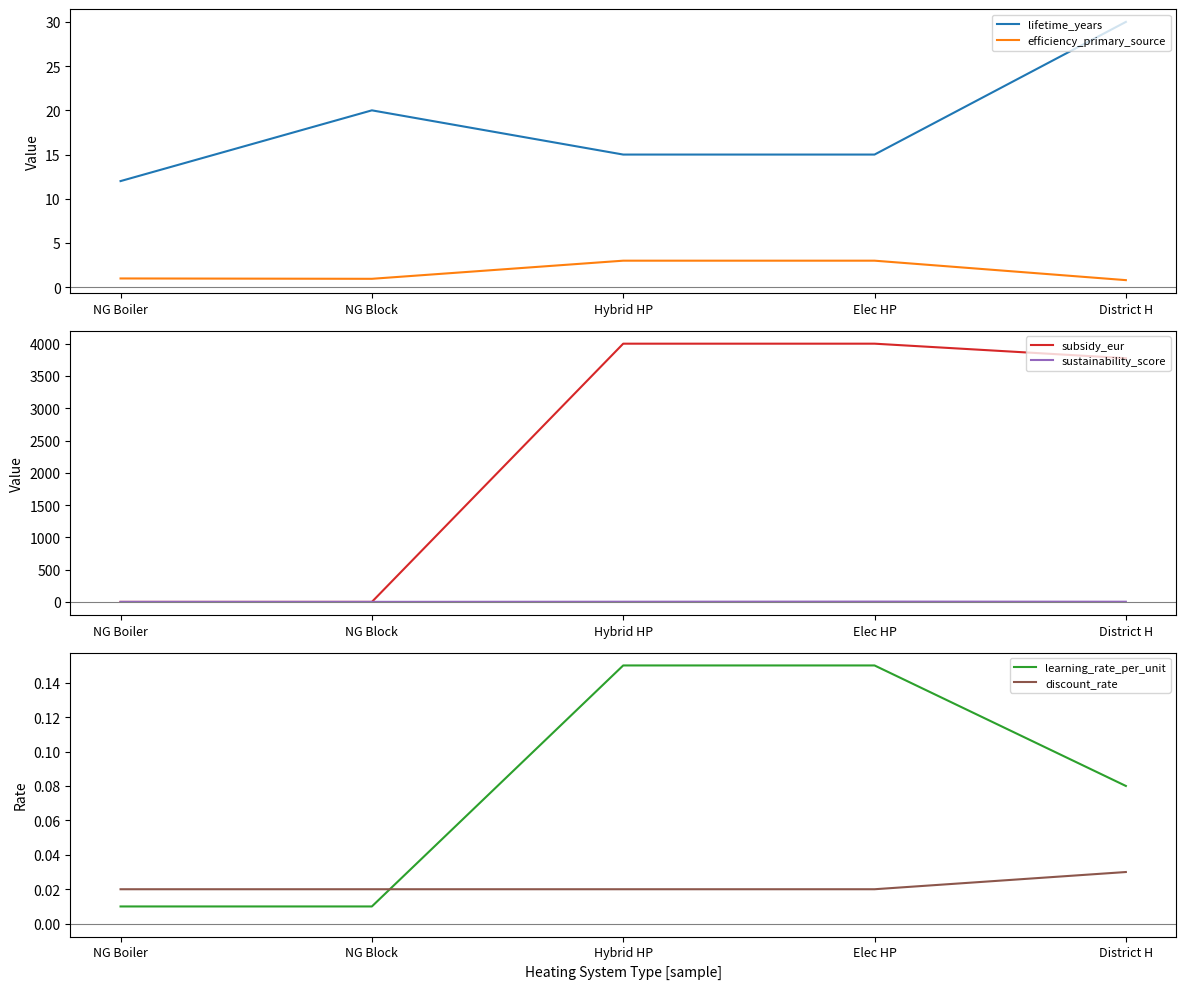

At which category is the sum across all series the highest?

Elec HP